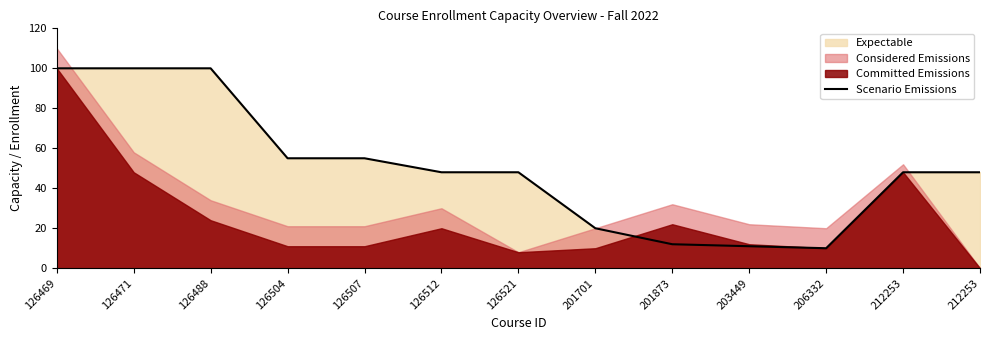

List the labels in order of value, smallest first.

206332, 203449, 201873, 201701, 126512, 126521, 212253, 212253, 126504, 126507, 126469, 126471, 126488